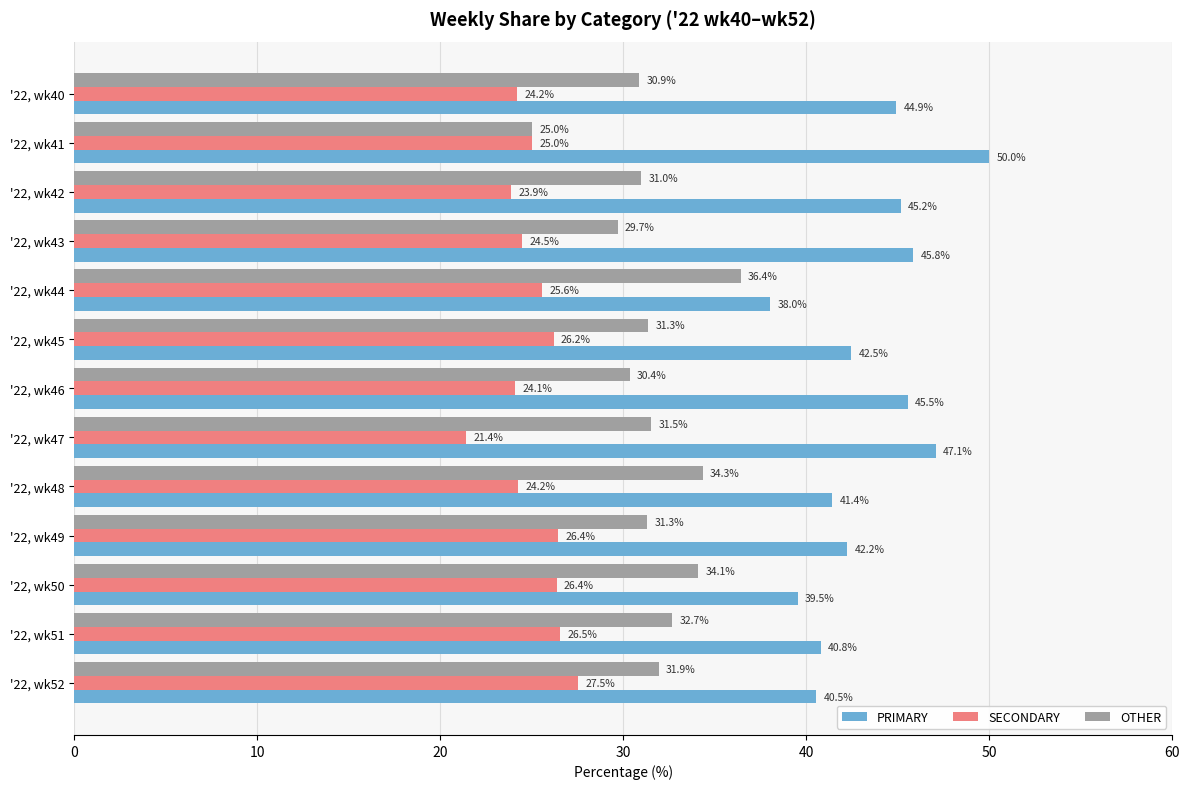

Which series has the largest total across all categories?

PRIMARY